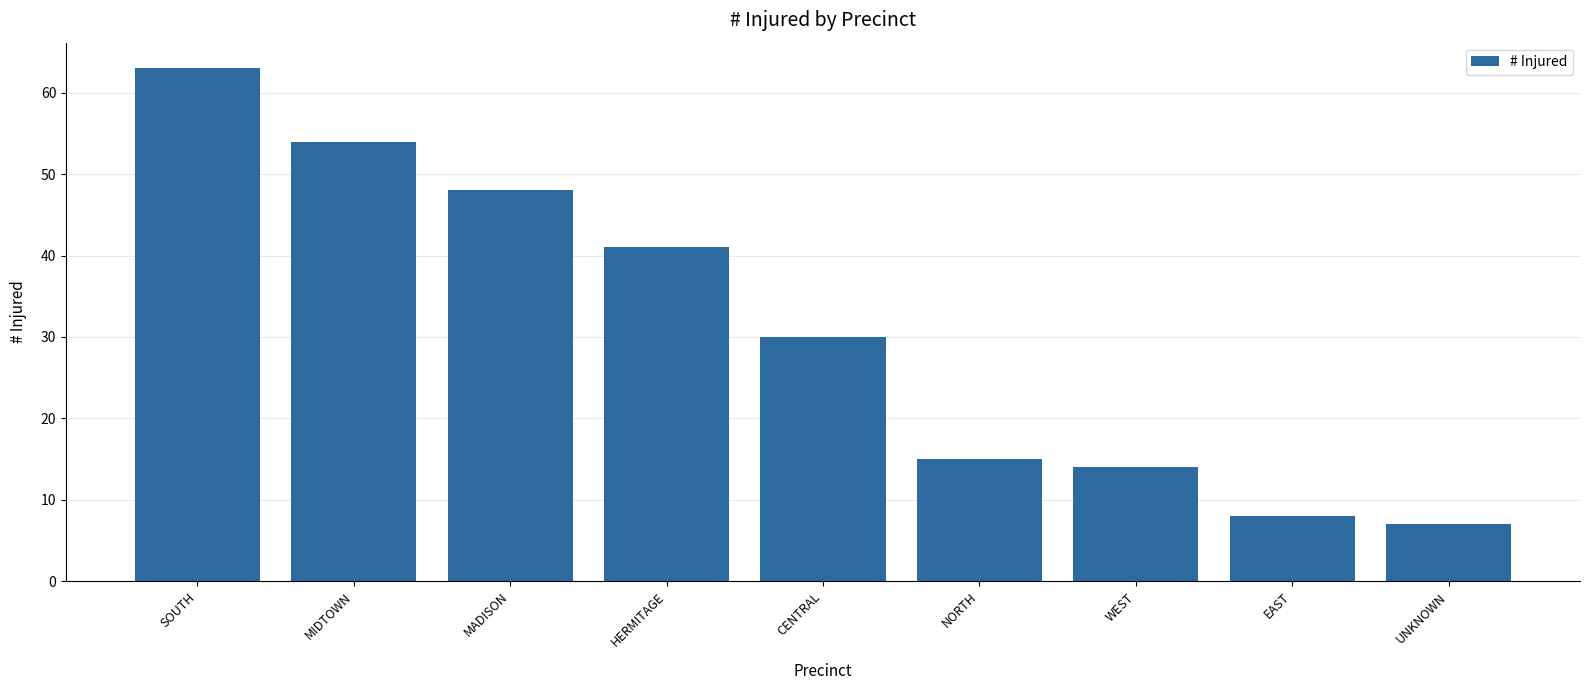

The chart shows a value of 82 at MIDTOWN. True or false?

False